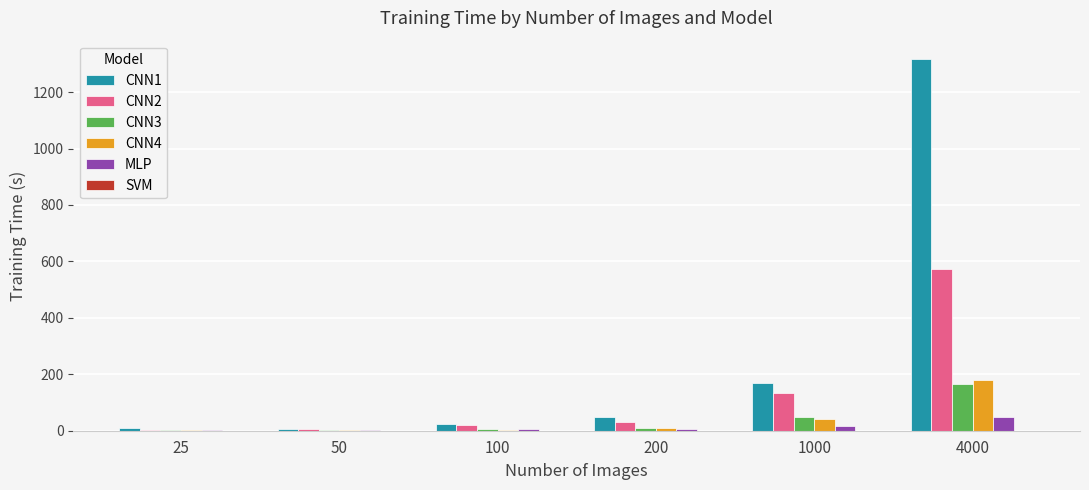

Which series has the largest total across all categories?

CNN1